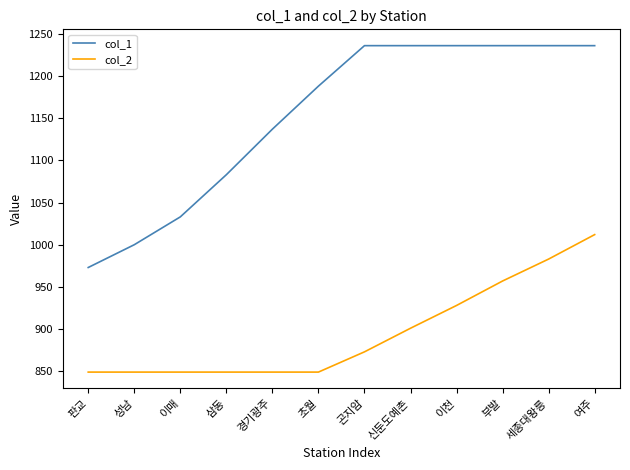

What are all the series names shown in the legend?

col_1, col_2